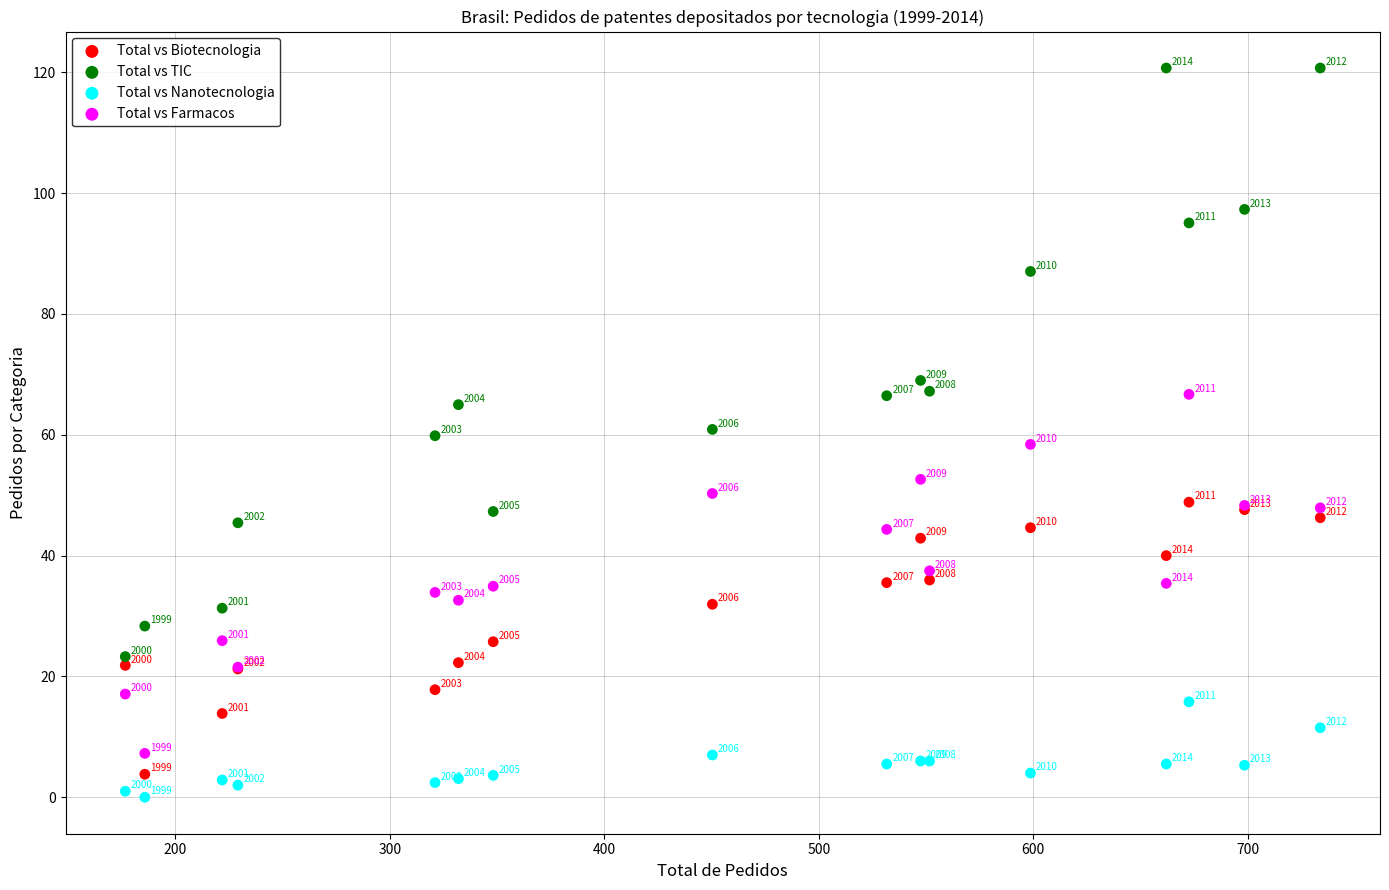

Which series reaches the minimum Y coordinate?

Total vs Nanotecnologia